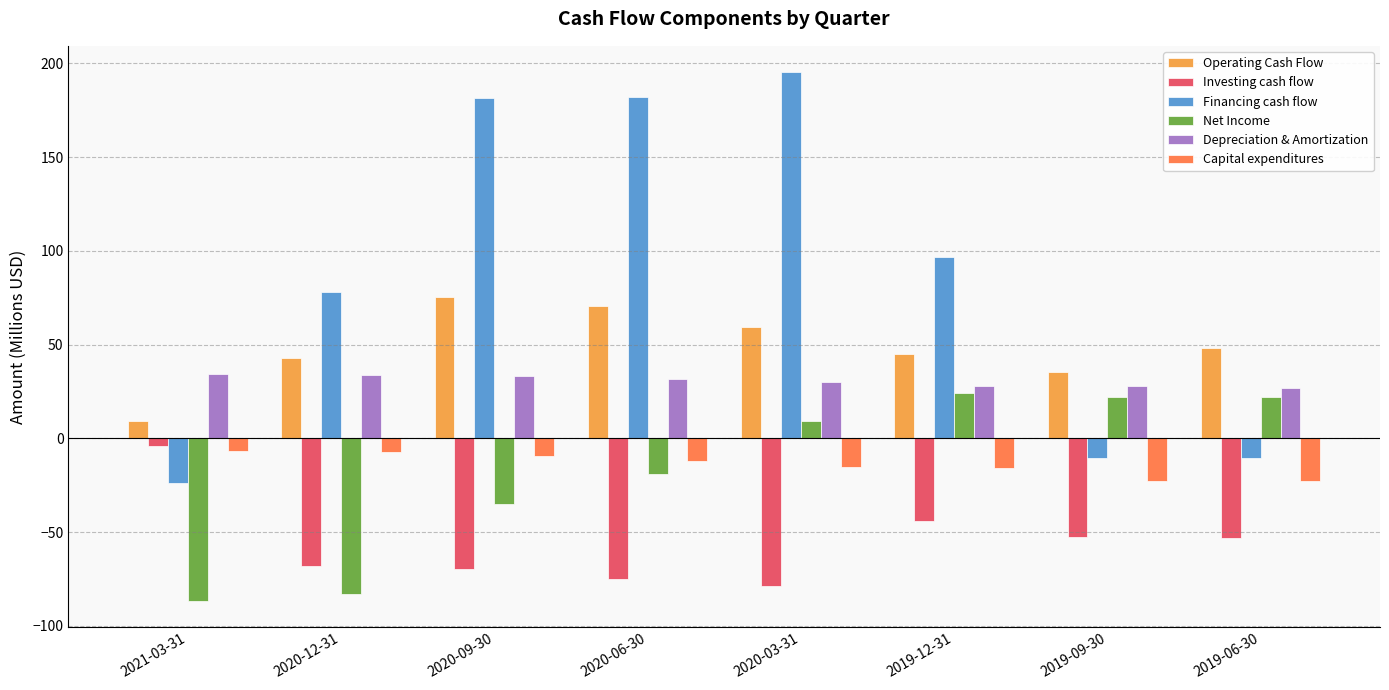

At how many categories does at least one series exceed 144?

3